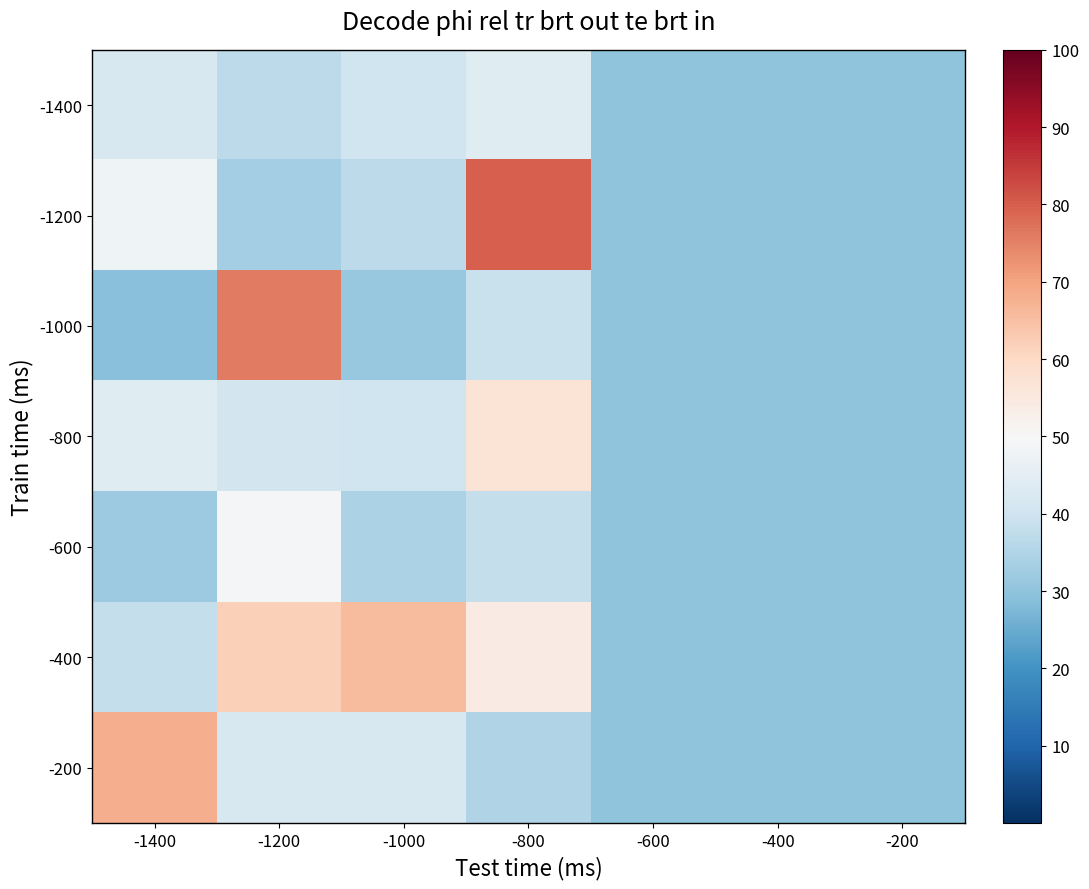

Which has a higher value, -200 or -1000?

-1000